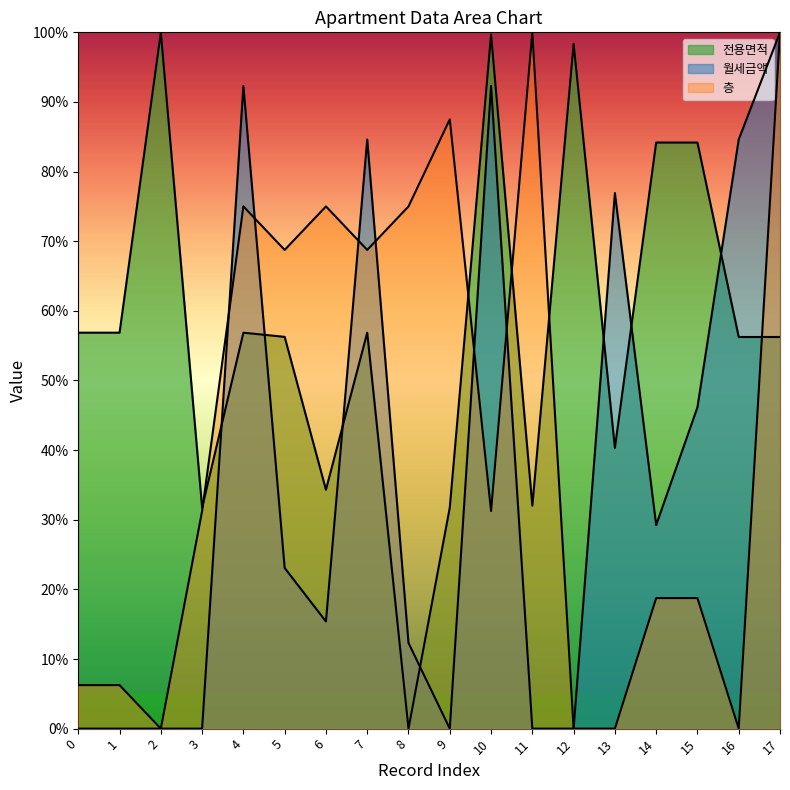

Reading right to left, transcribe all the data shown in this chart.

전용면적: 17=56.2	16=56.2	15=84.2	14=84.2	13=40.3	12=98.3	11=32.0	10=99.7	9=31.7	8=0.0	7=56.9	6=34.3	5=56.3	4=56.9	3=31.7	2=100.0	1=56.9	0=56.9
월세금액: 17=100.0	16=84.6	15=46.2	14=29.2	13=76.9	12=0.0	11=0.0	10=92.3	9=0.0	8=12.3	7=84.6	6=15.4	5=23.1	4=92.3	3=0.0	2=0.0	1=0.0	0=0.0
층: 17=100.0	16=0.0	15=18.8	14=18.8	13=0.0	12=0.0	11=100.0	10=31.2	9=87.5	8=75.0	7=68.8	6=75.0	5=68.8	4=75.0	3=31.2	2=0.0	1=6.2	0=6.2